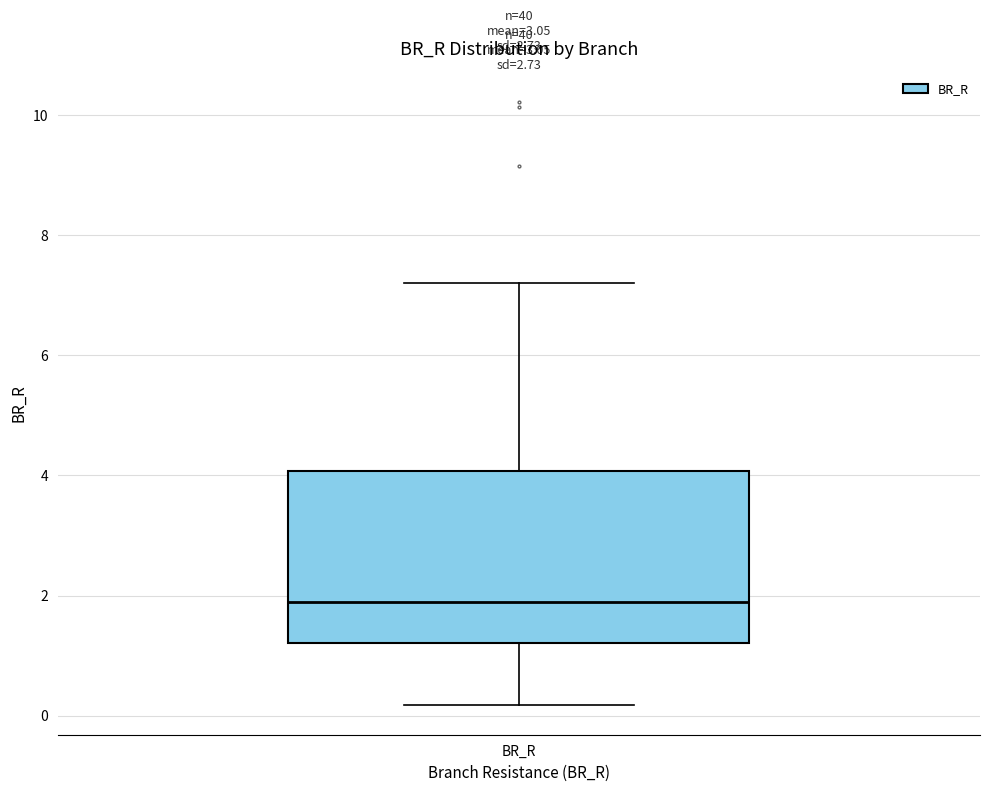

Where does the lower whisker of the box for BR_R end on the y-axis? The values are not printed on the chart, so give them approximately, as read against the axis.

0.2